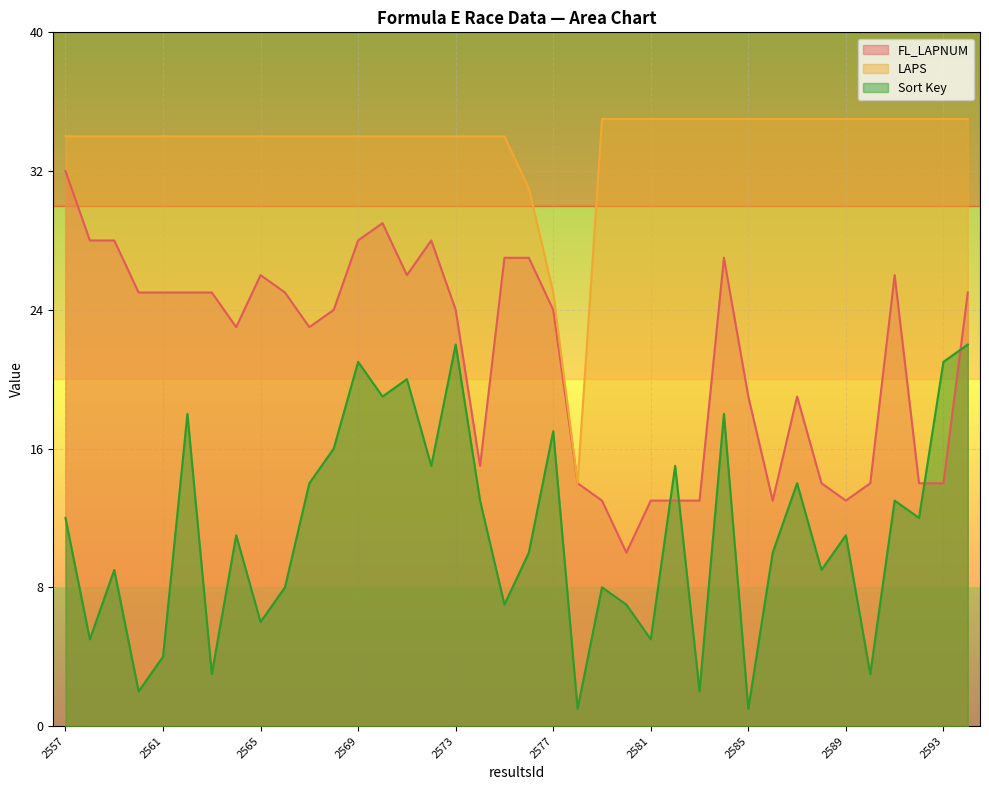

Where is the first local maximum for FL_LAPNUM?

2565